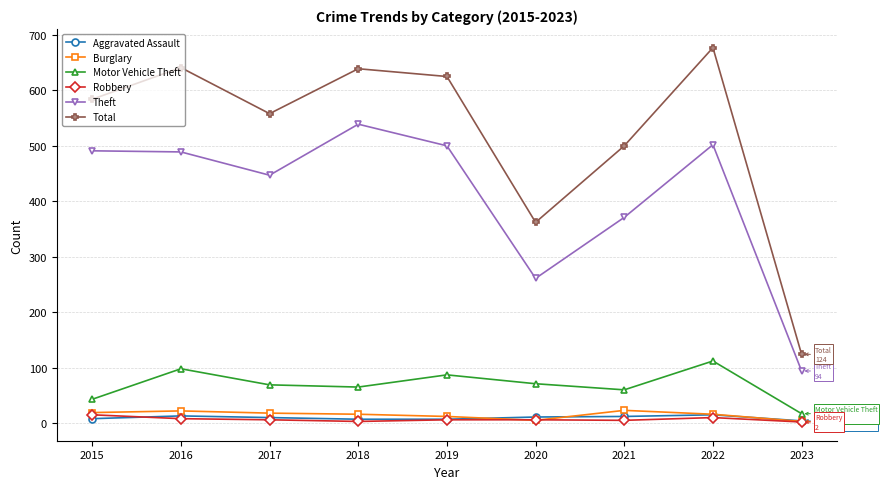

At which category is the sum across all series the highest?

2022